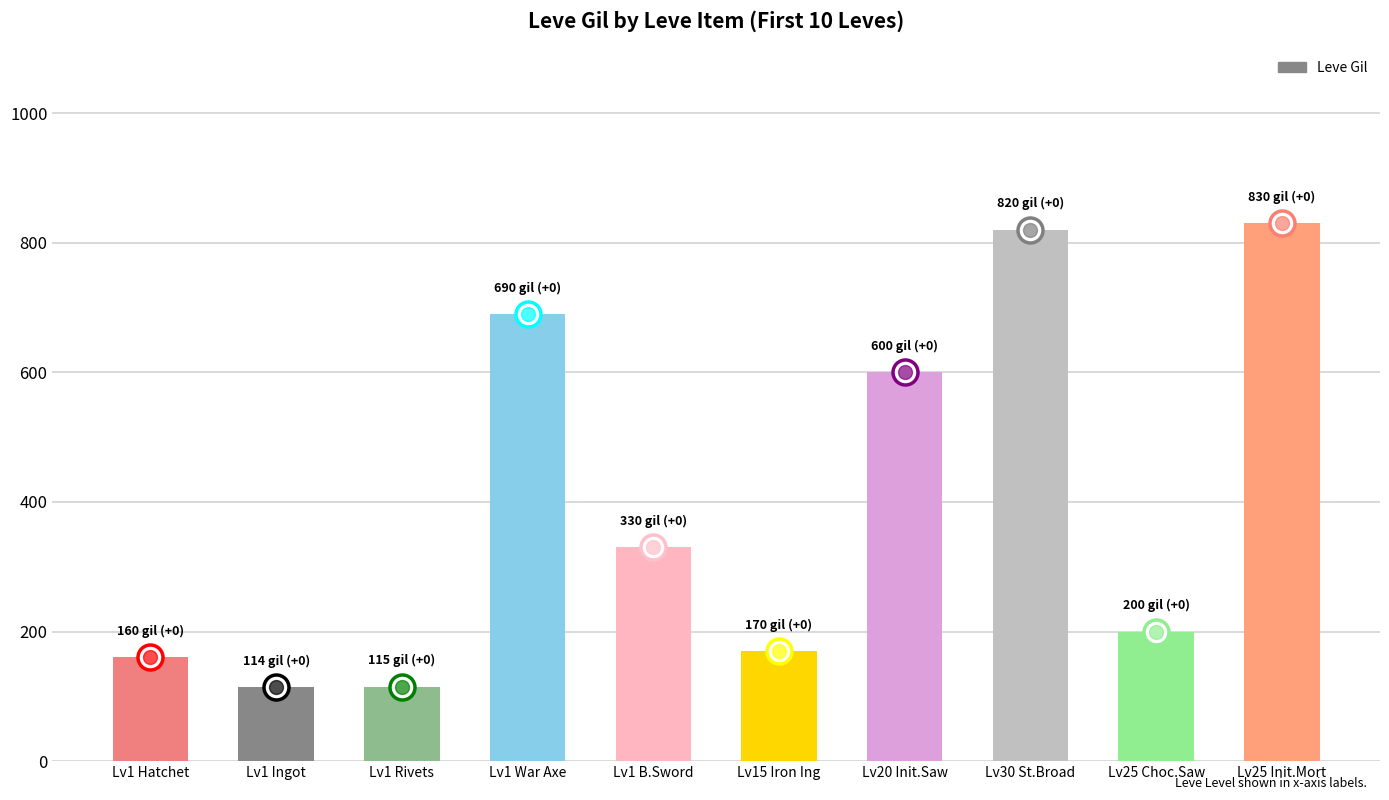

List the labels in order of value, largest first.

Lv25 Init.Mort, Lv30 St.Broad, Lv1 War Axe, Lv20 Init.Saw, Lv1 B.Sword, Lv25 Choc.Saw, Lv15 Iron Ing, Lv1 Hatchet, Lv1 Rivets, Lv1 Ingot